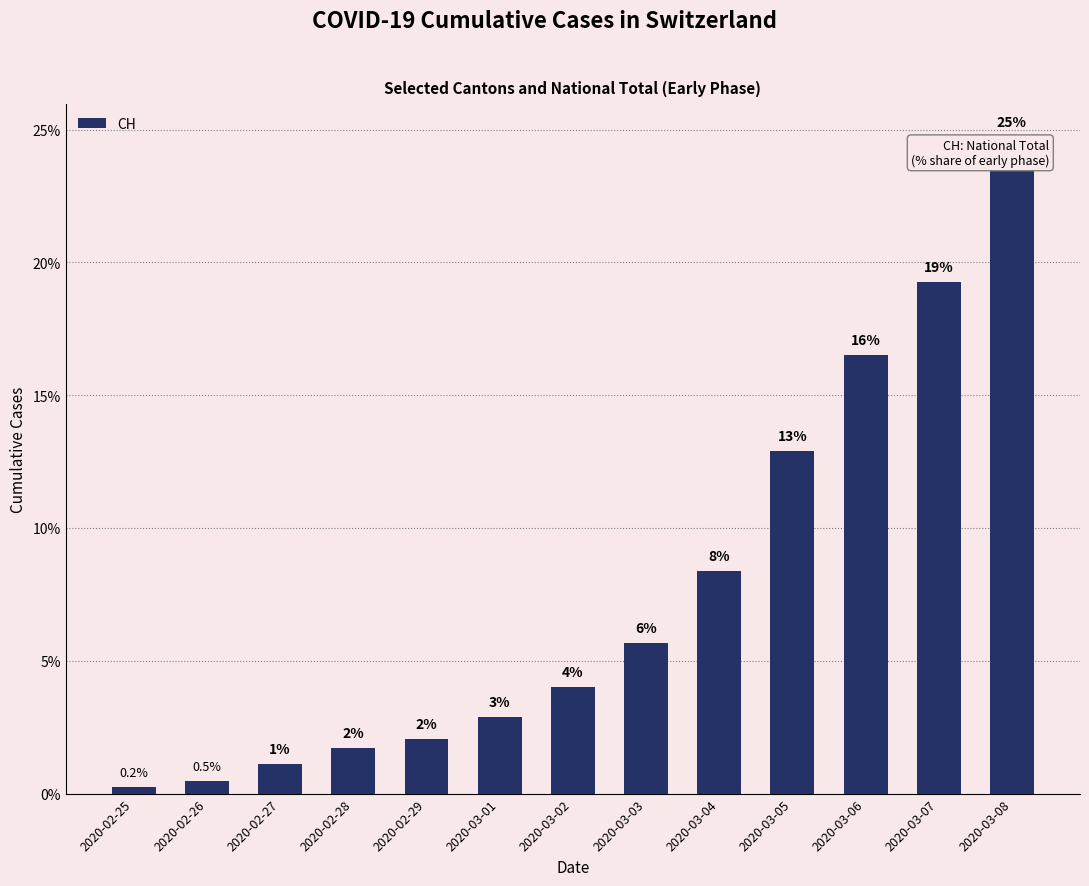

The value at 2020-03-05 is 12.9. True or false?

True